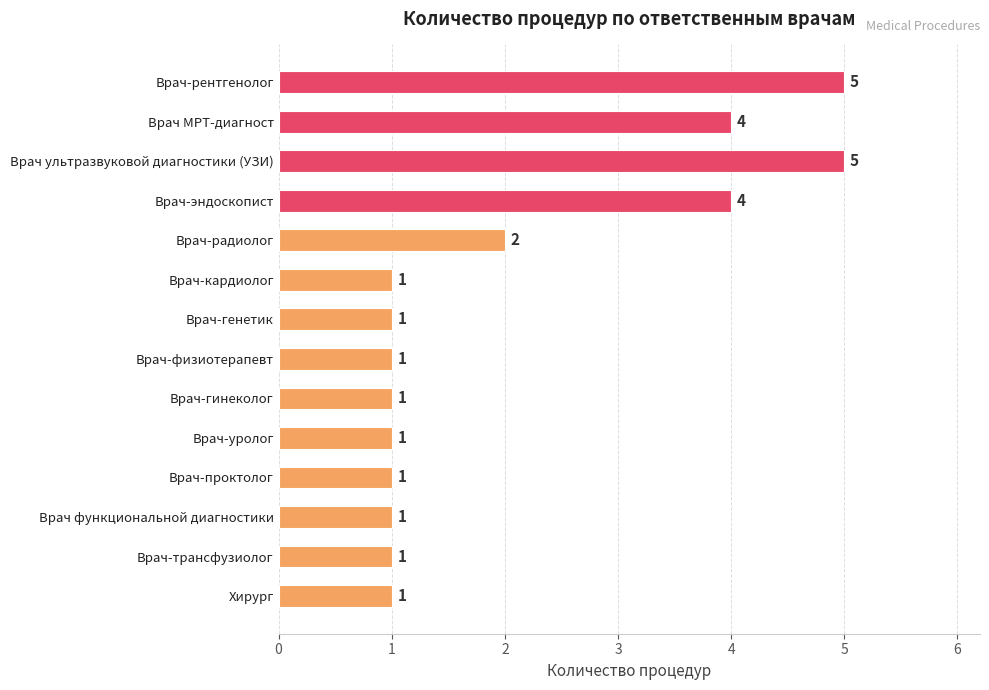

Reading top to bottom, what are all the values shown in this chart?

5	4	5	4	2	1	1	1	1	1	1	1	1	1